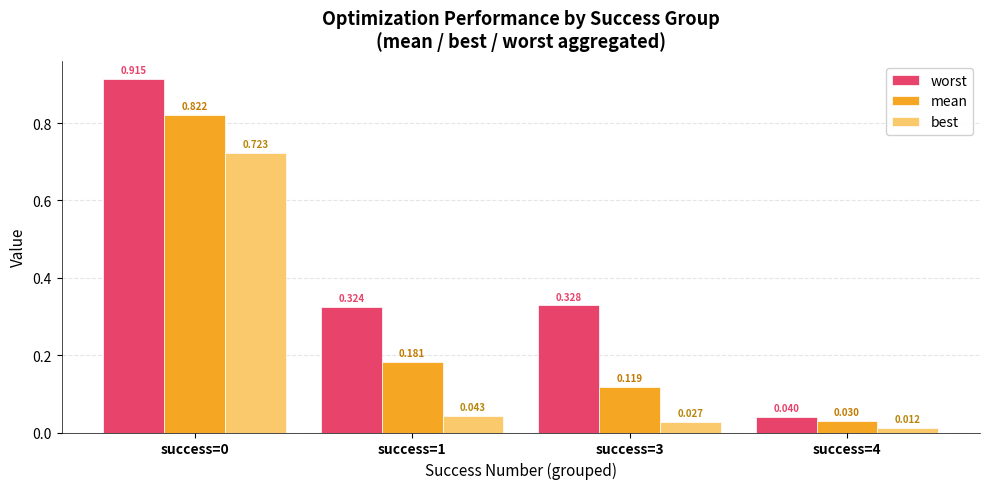

What is the total value across all series at success=1?

0.5